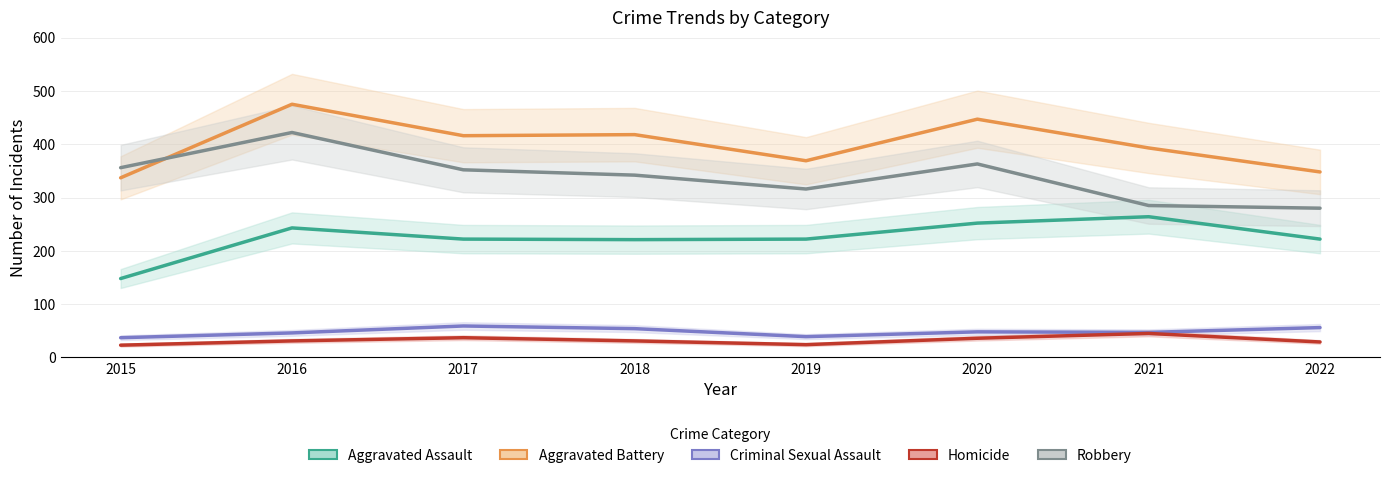

Which series changed the most between 2018 and 2021?

Robbery